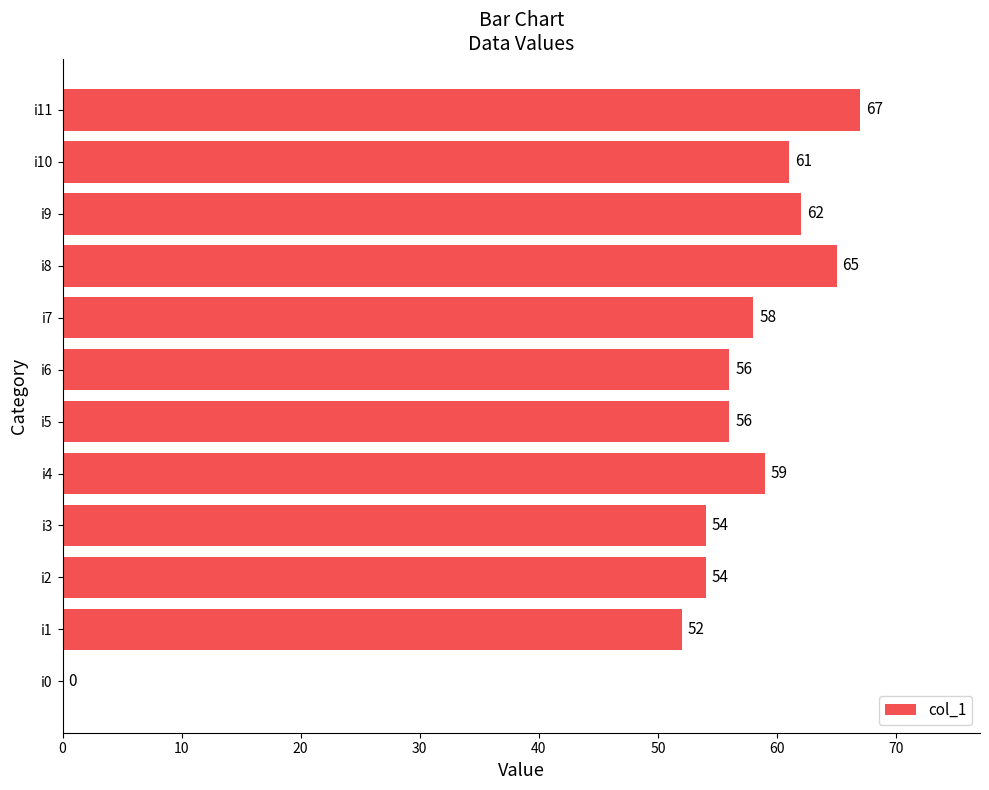

What is the ratio of the value at i11 to the value at i3?

1.2